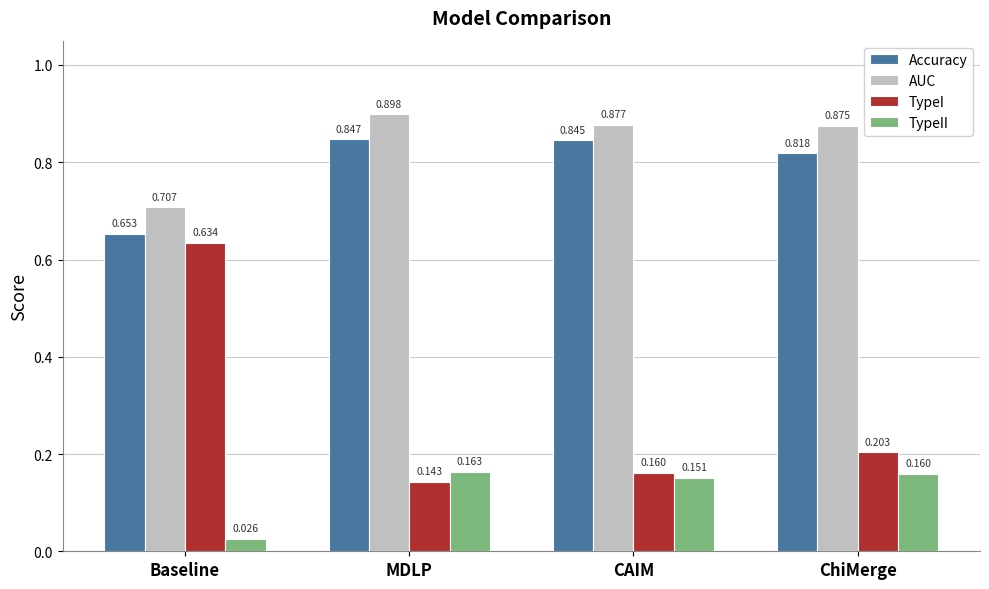

Does the chart contain stacked bars?

No